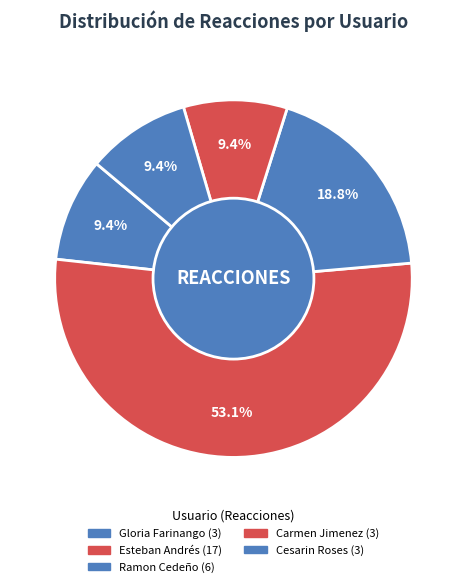

How many slices are in this pie chart?

5